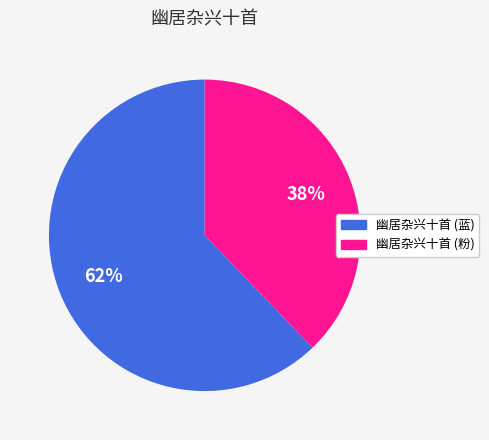

Is there any slice that represents more than half of the pie?

Yes